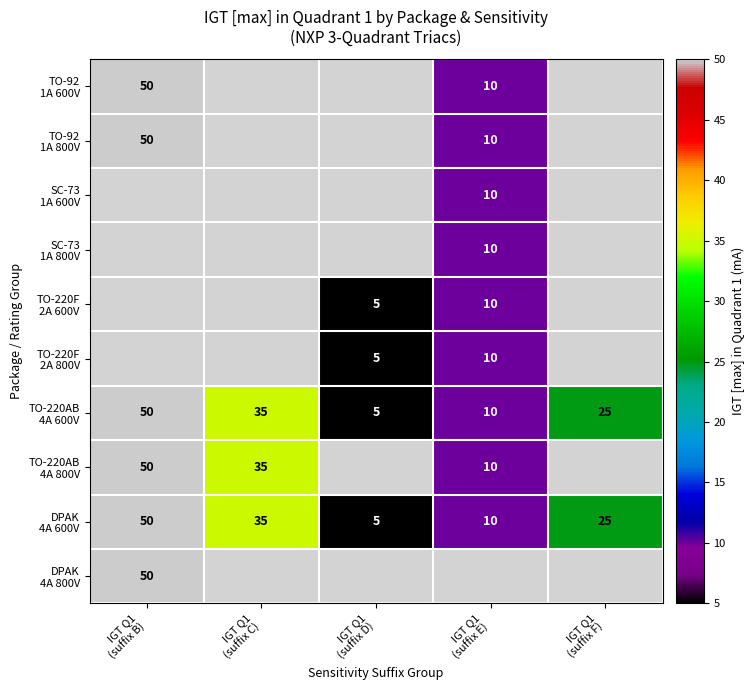

Is it true that SC-73 1A 600V equals 10.0 at IGT Q1 (suffix E)?

True